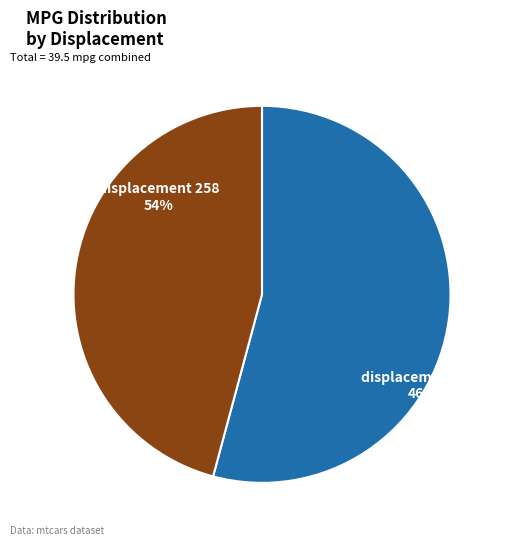

Which category has the smallest portion of the pie?

225